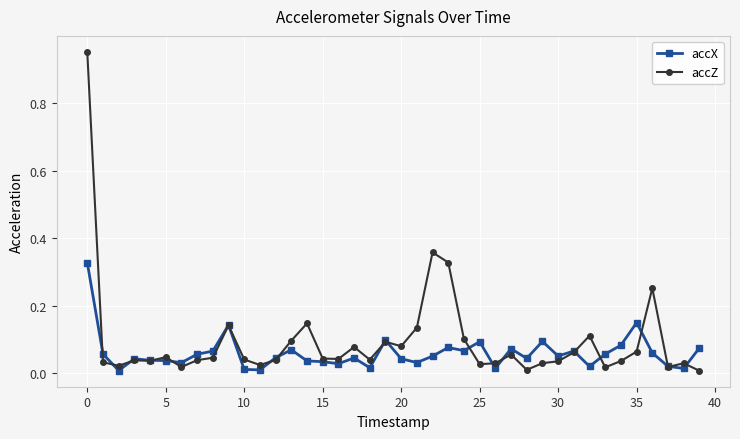

Rank the series by their maximum value, from highest to lowest.

accZ, accX